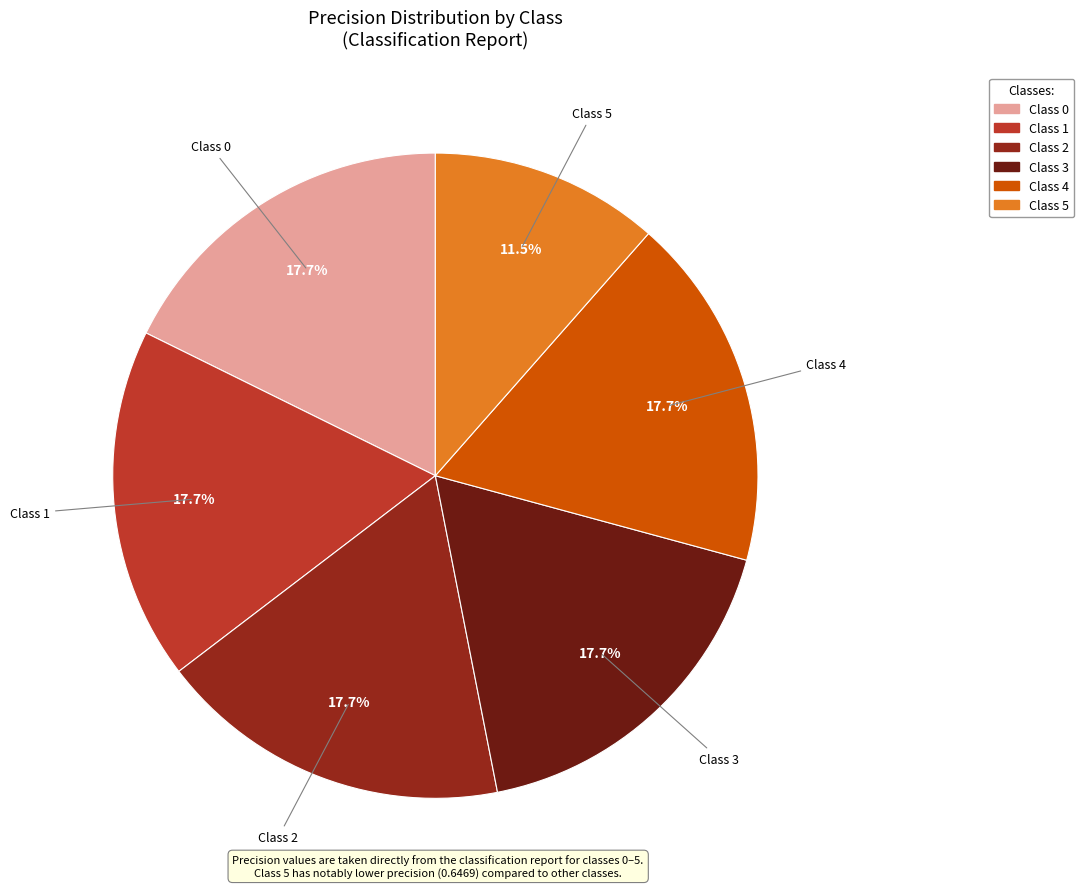

Does any single category account for the majority?

No